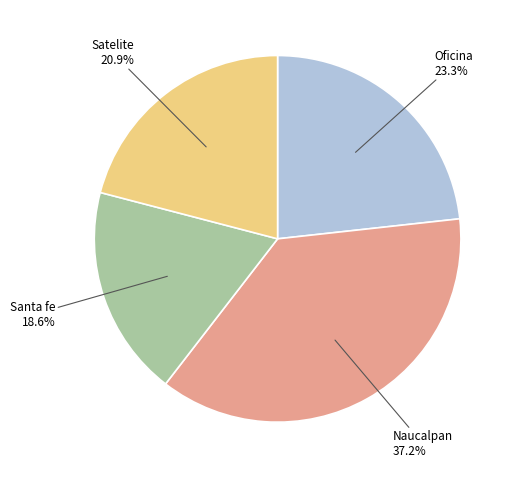

Does any single category account for the majority?

No